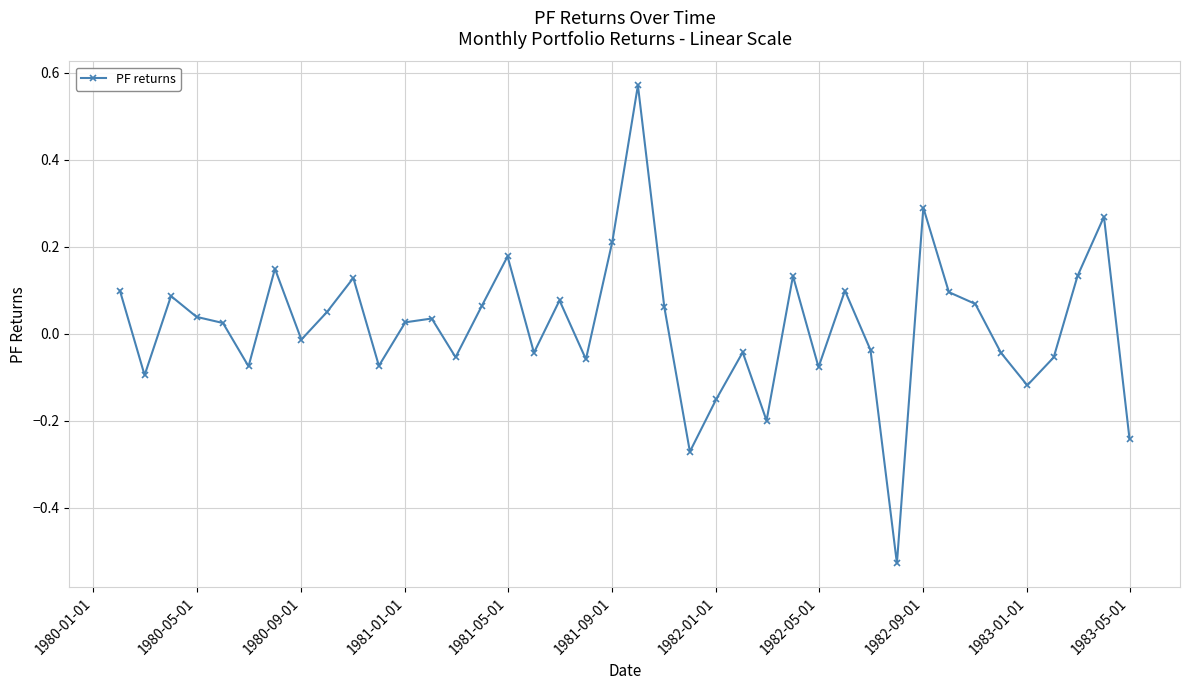

True or false: there are more than 0 points higher than both neighbors.

True